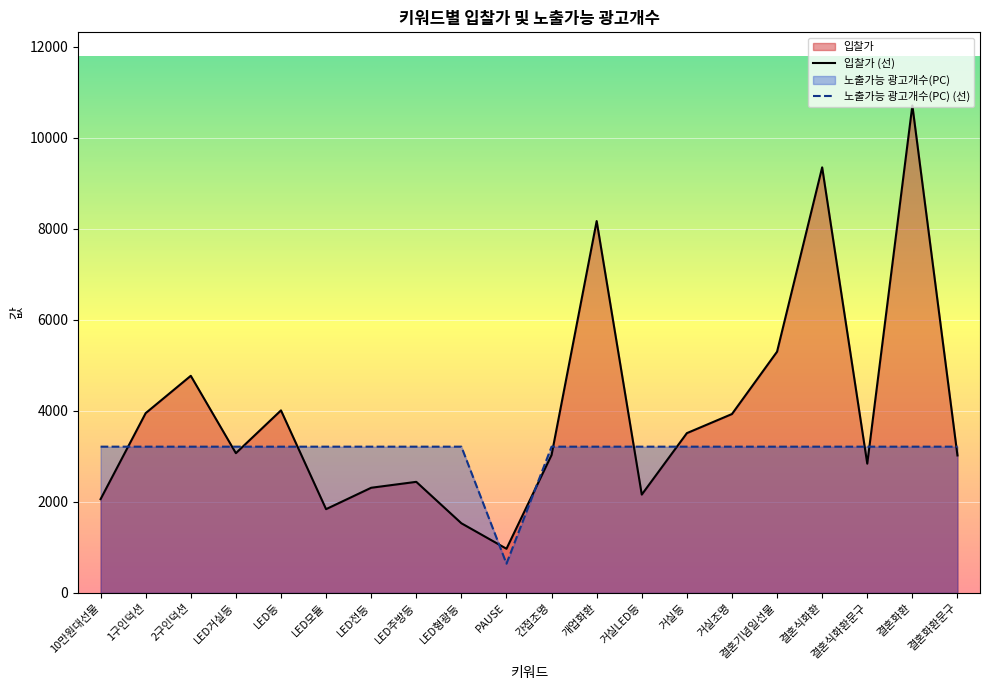

Is the value of 입찰가 at 결혼식화환 greater than the value of 노출가능 광고개수(PC) at 1구인덕션?

Yes